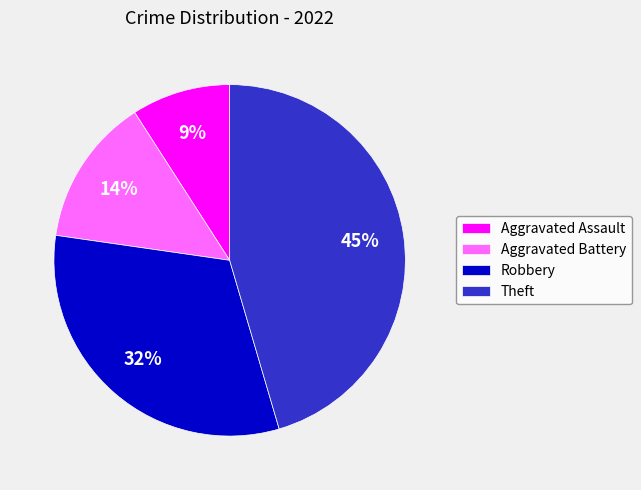

Combined, do Aggravated Battery and Aggravated Assault account for over 50%?

No